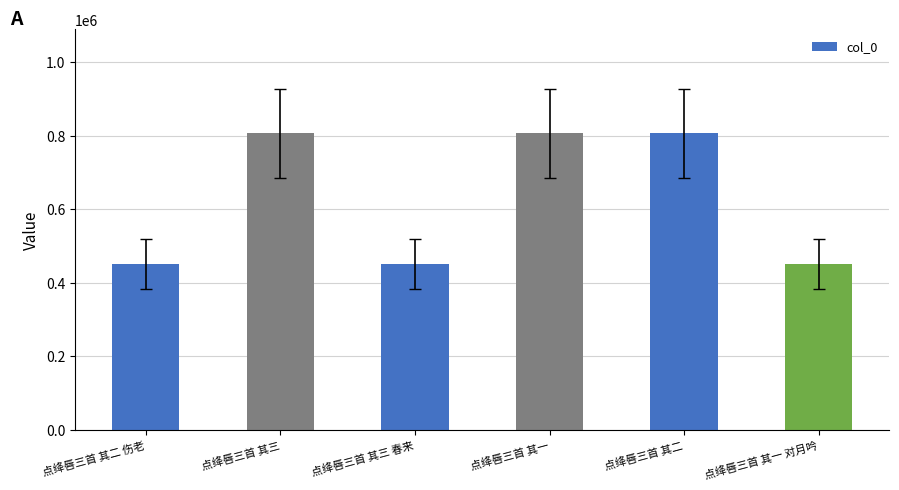

What is the difference between the maximum and minimum values?

356234